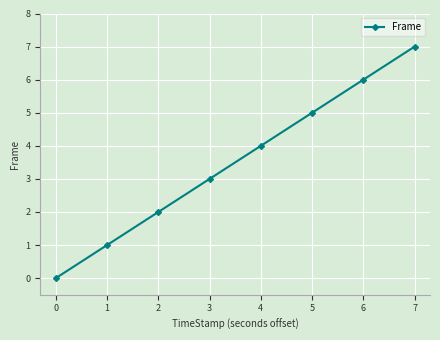

What is the difference between the second highest and minimum values?

6